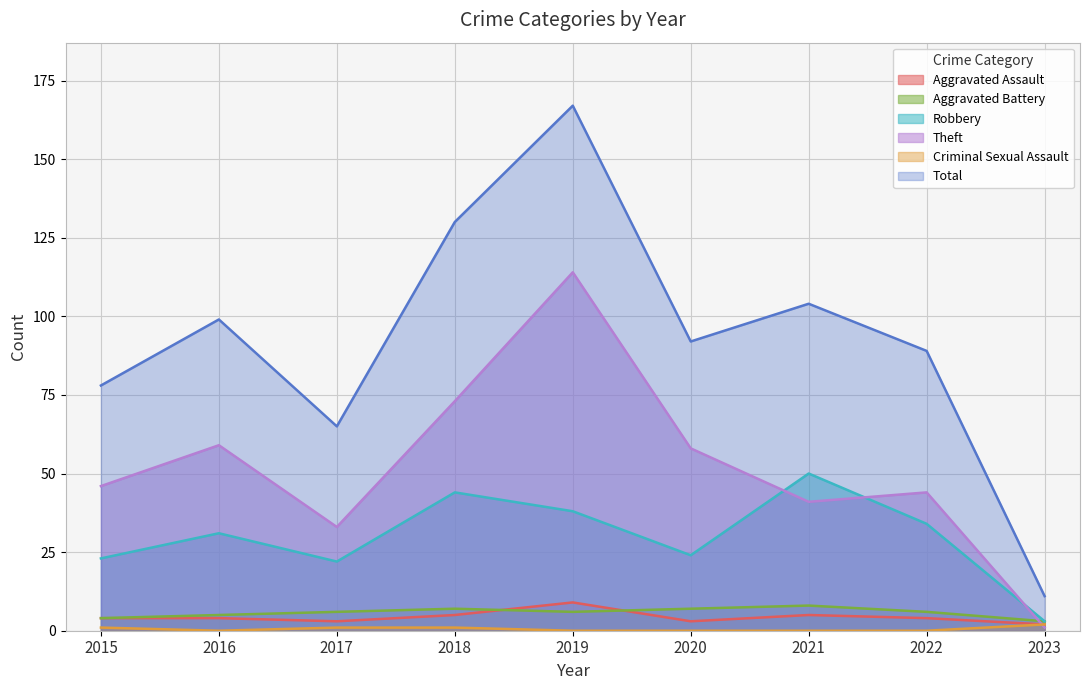

How many interior local valleys does the Robbery series have?

2